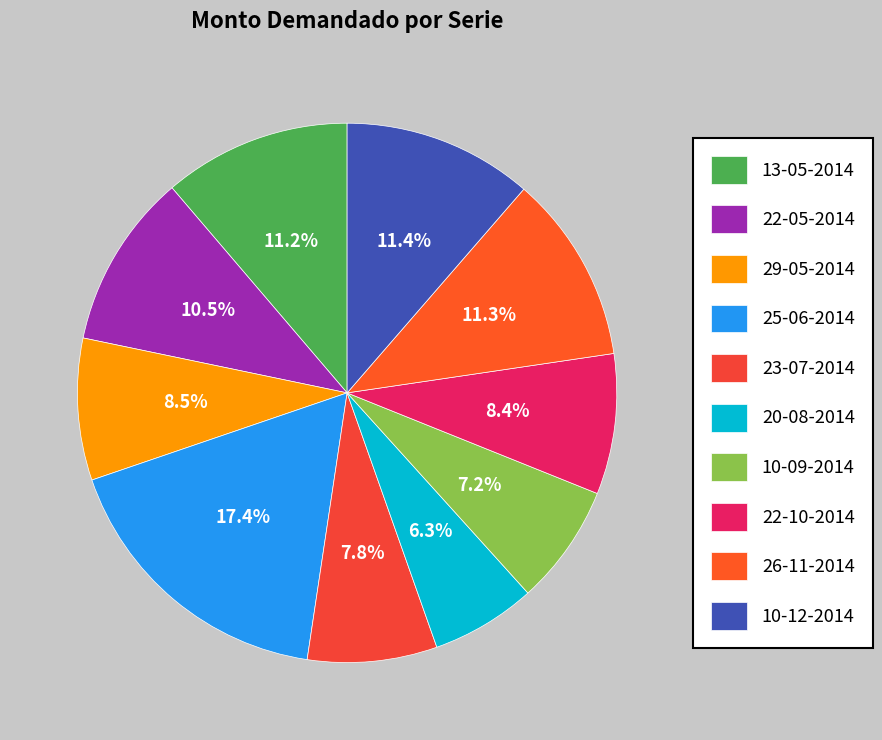

To the nearest percent, what is the average slice percentage?

10%